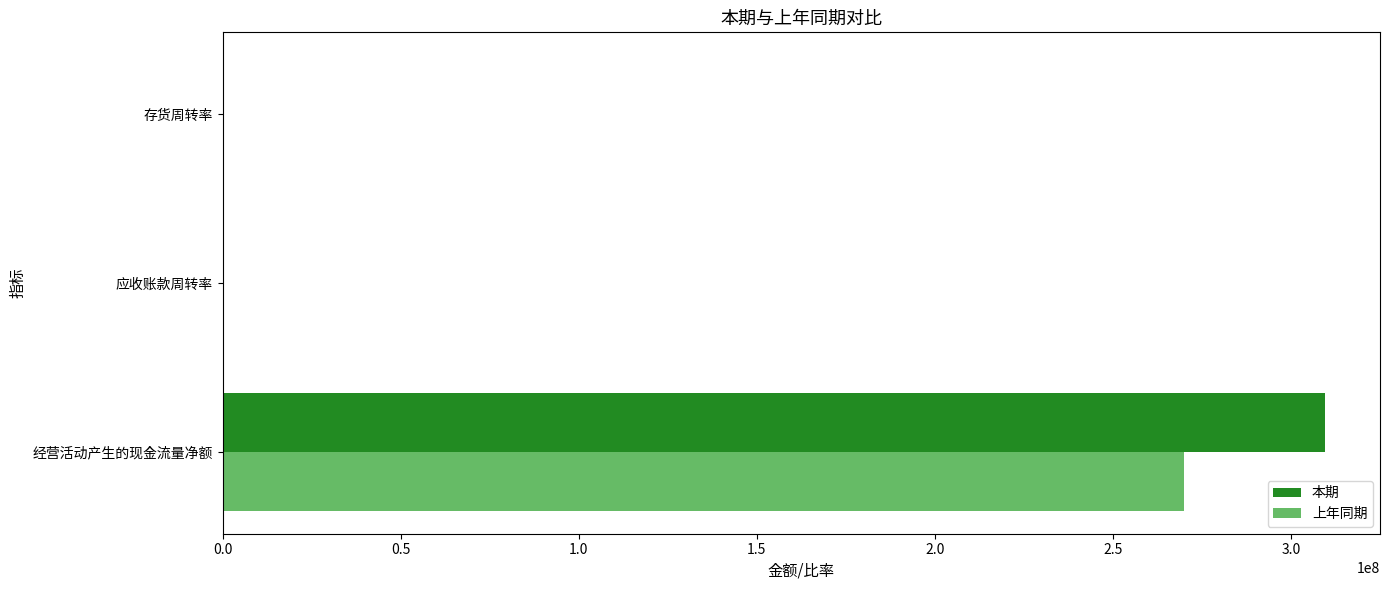

Which series has the largest total across all categories?

本期